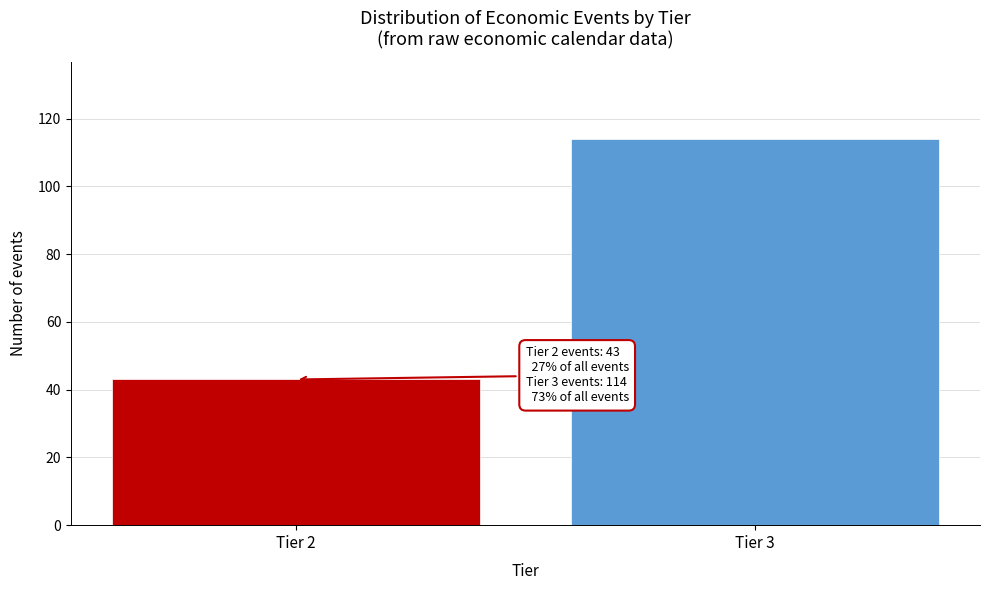

Reading right to left, transcribe all the data shown in this chart.

Tier 3=114	Tier 2=43